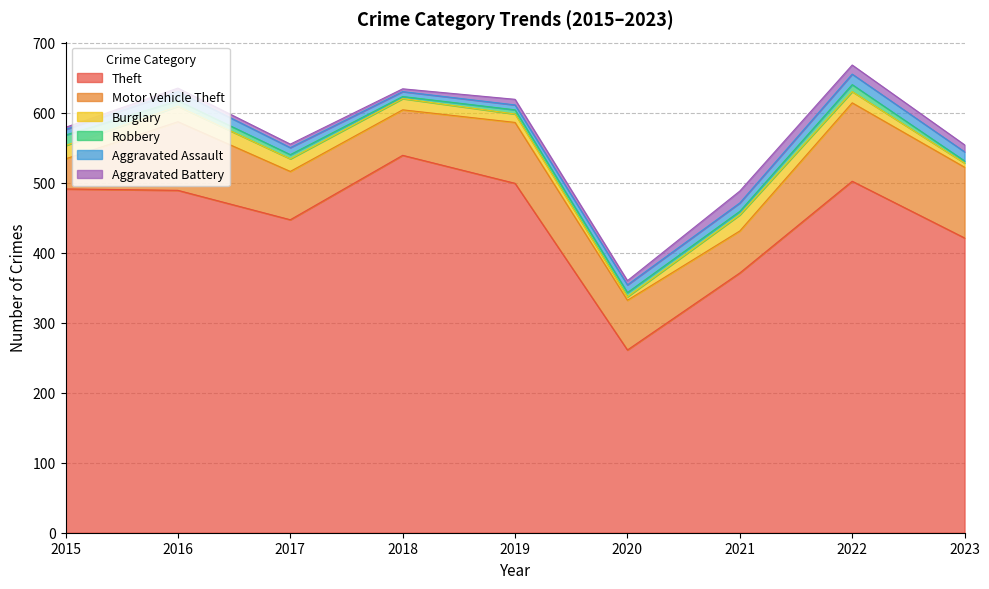

Is it true that Aggravated Assault equals 13 at 2016?

True